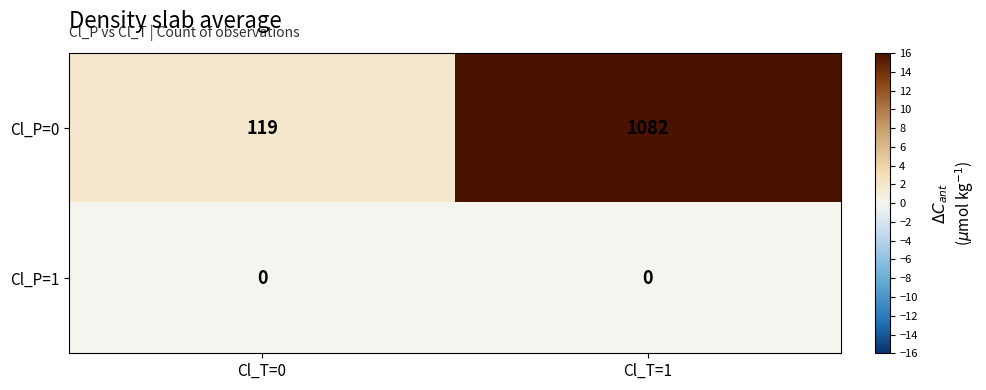

At which category is the sum across all series the highest?

Cl_T=1